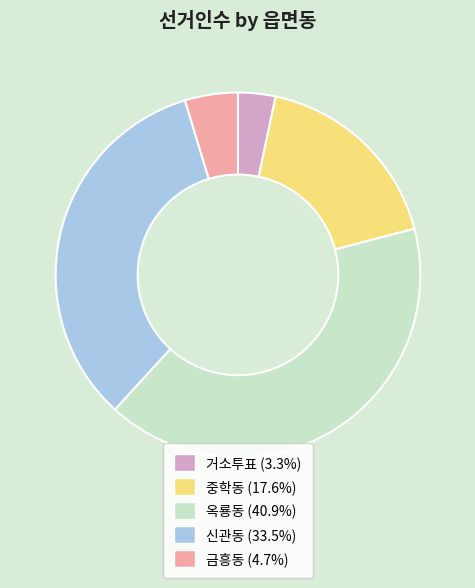

Which slice is the largest?

옥룡동